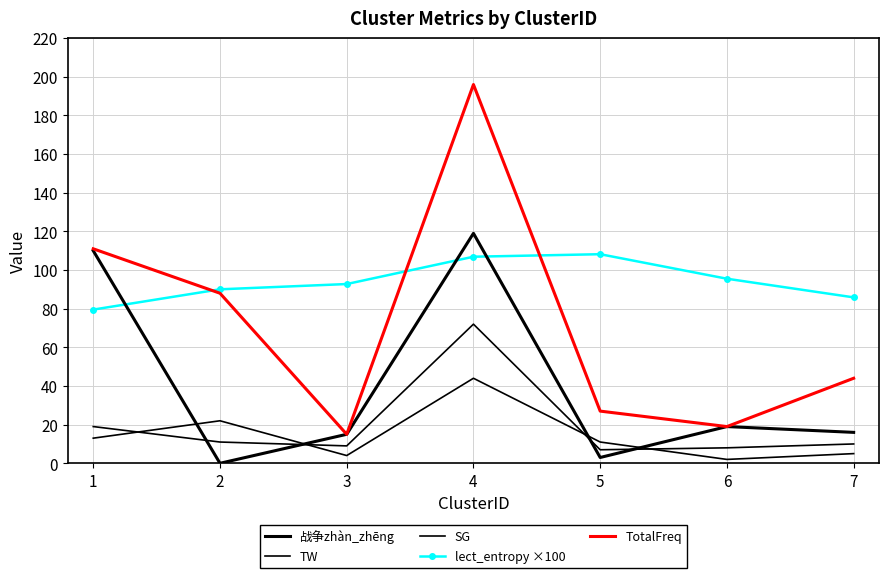

Reading left to right, what are all the values shown in this chart?

战争zhàn_zhēng: 1=110.0	2=0.0	3=15.0	4=119.0	5=3.0	6=19.0	7=16.0
TW: 1=13.0	2=22.0	3=4.0	4=44.0	5=11.0	6=2.0	7=5.0
SG: 1=19.0	2=11.0	3=9.0	4=72.0	5=7.0	6=8.0	7=10.0
lect_entropy ×100: 1=79.5	2=90.0	3=92.8	4=106.9	5=108.2	6=95.5	7=85.9
TotalFreq: 1=111.0	2=88.0	3=15.0	4=196.0	5=27.0	6=19.0	7=44.0